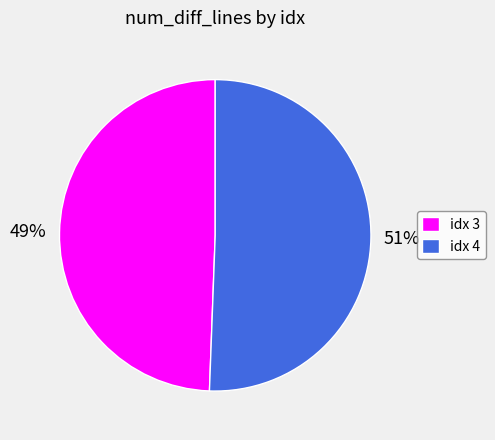

To the nearest percent, what is the average slice percentage?

50%